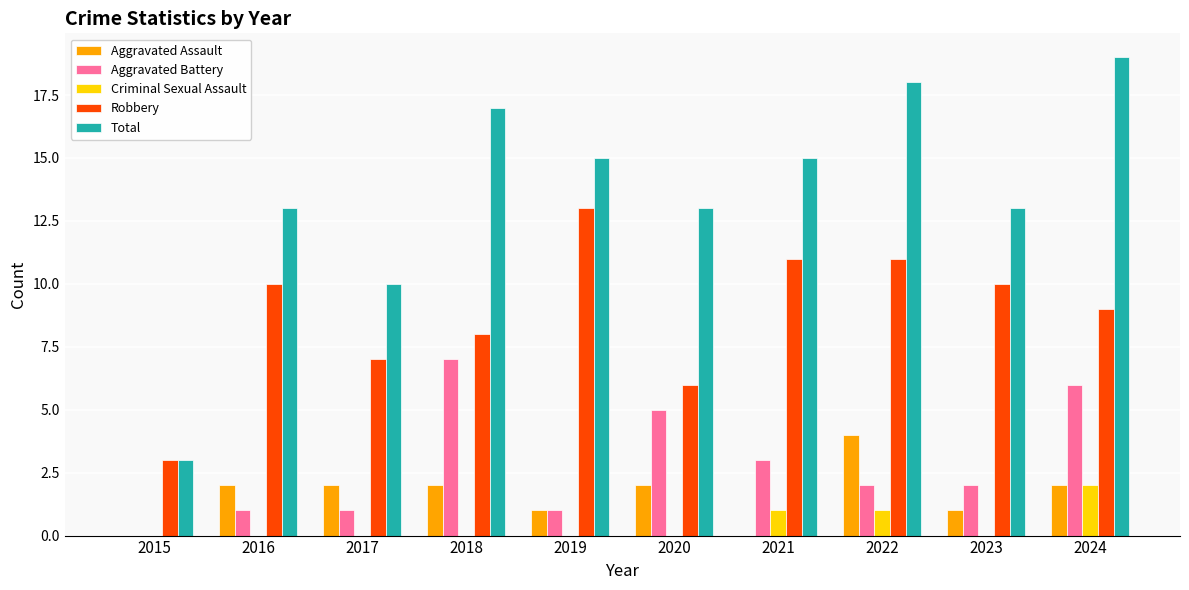

Which series has the widest spread of values?

Total